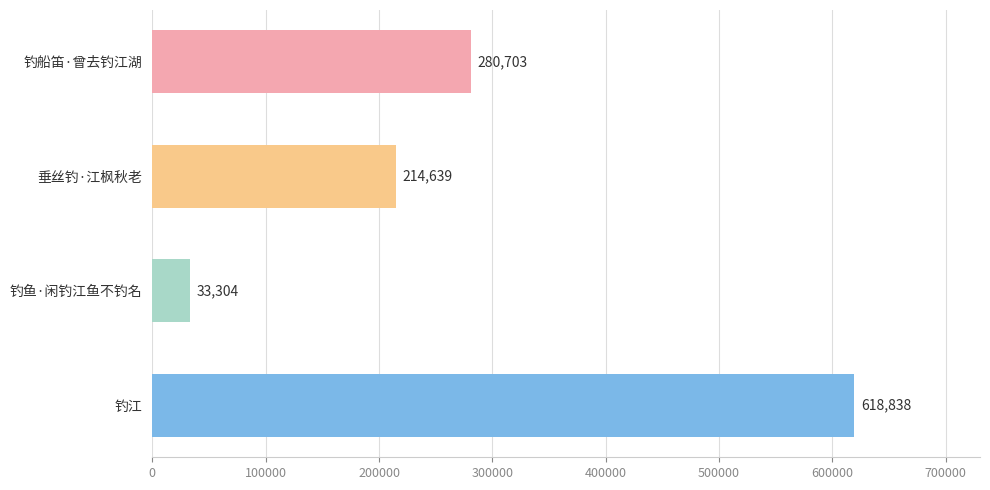

The chart shows a value of 280703 at 钓船笛·曾去钓江湖. True or false?

True